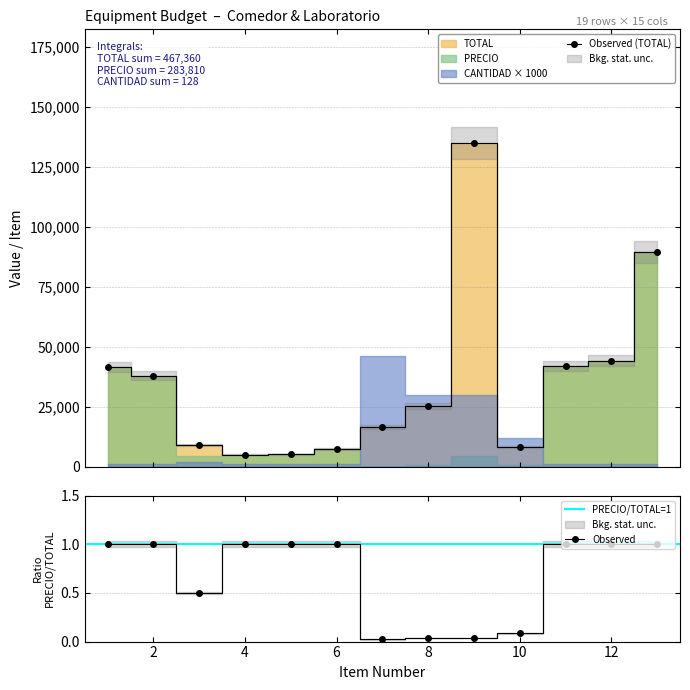

True or false: TOTAL has a value of 5000 at 4.

True